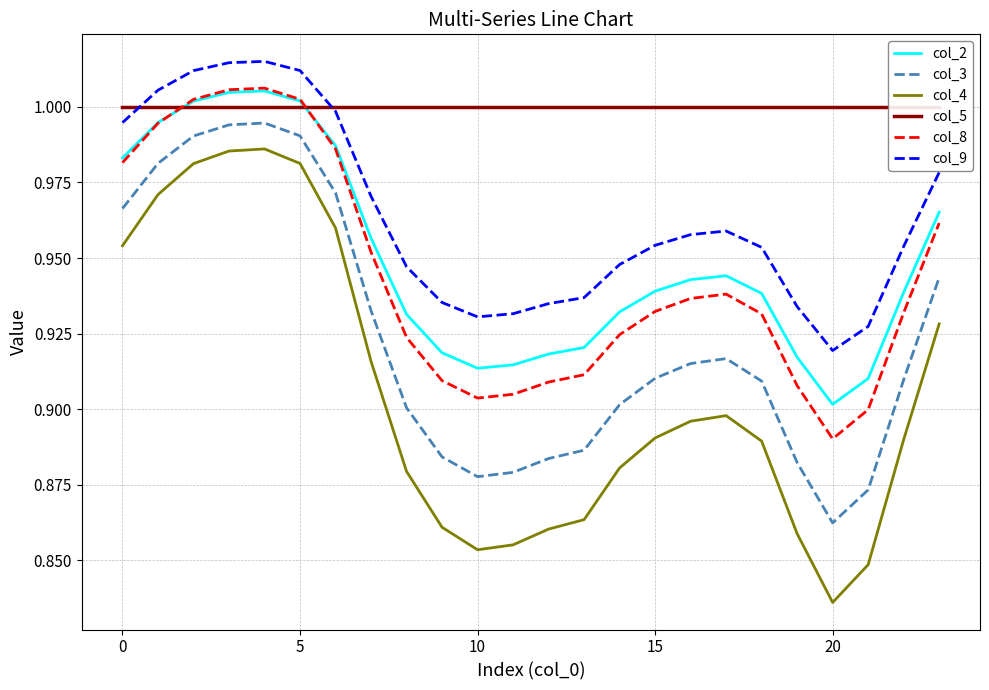

At which label does col_9 reach its minimum?

20